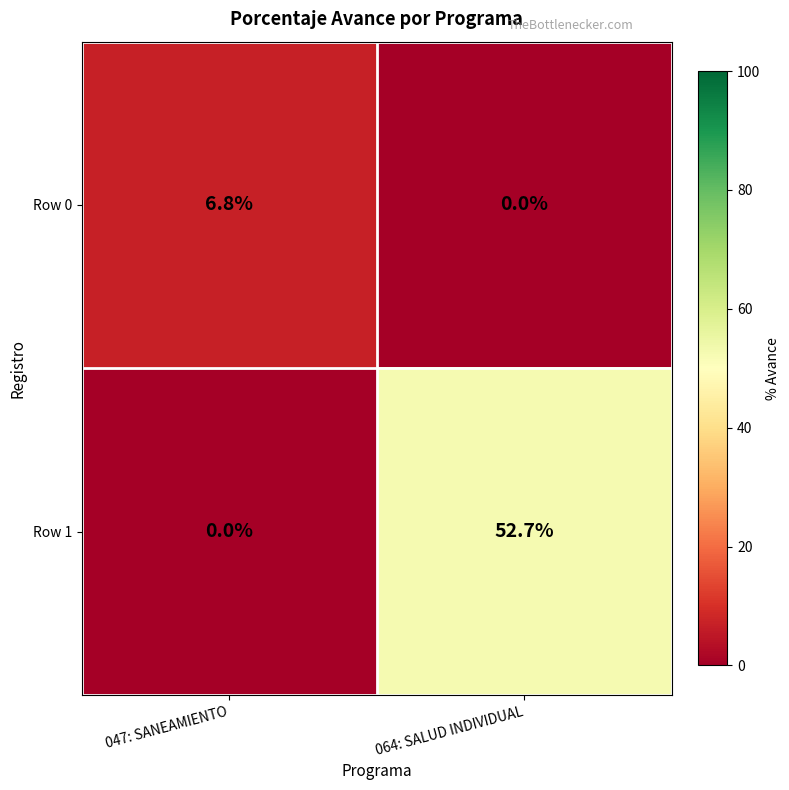

Which label corresponds to the largest value in the chart?

064: SALUD INDIVIDUAL